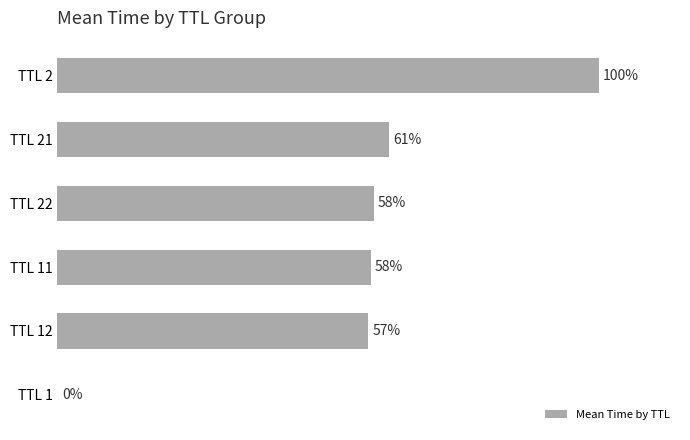

Between TTL 22 and TTL 1, which is larger?

TTL 22